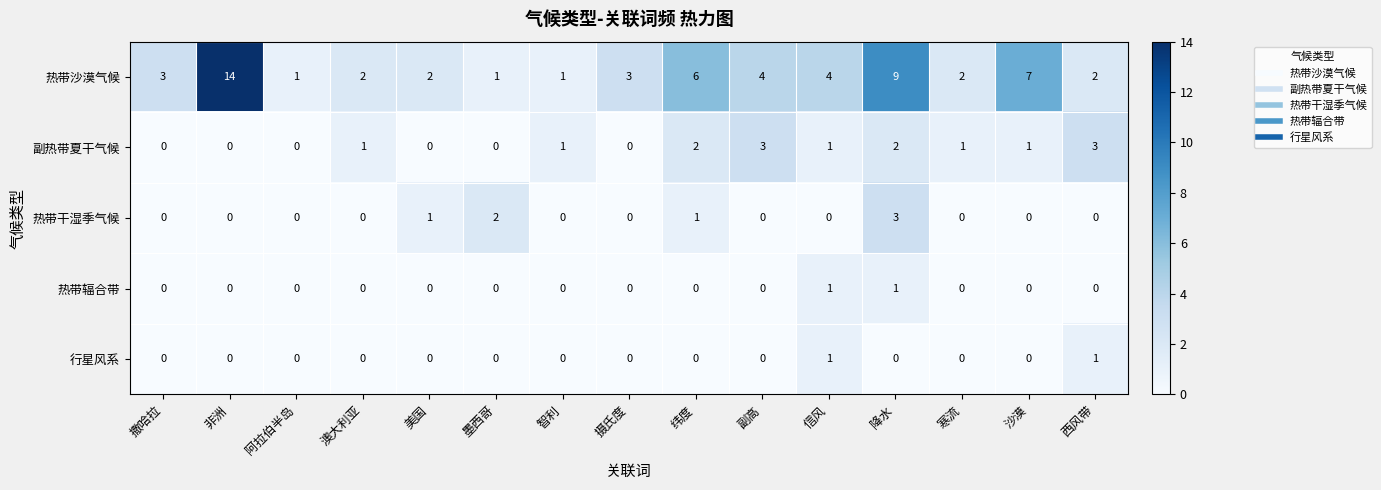

How many categories are shown in the chart?

15